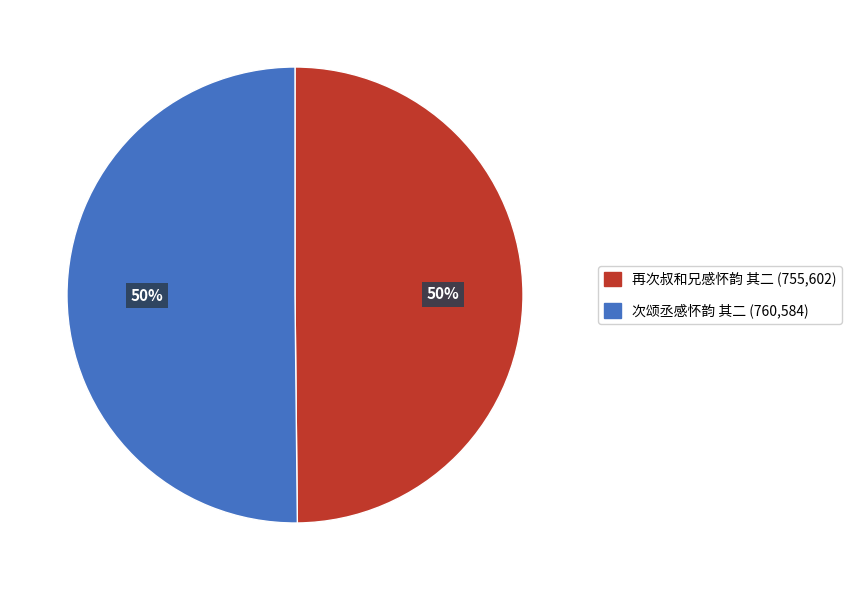

Approximately how many times larger is the value at 次颂丞感怀韵 其二 compared to 再次叔和兄感怀韵 其二?

1.0